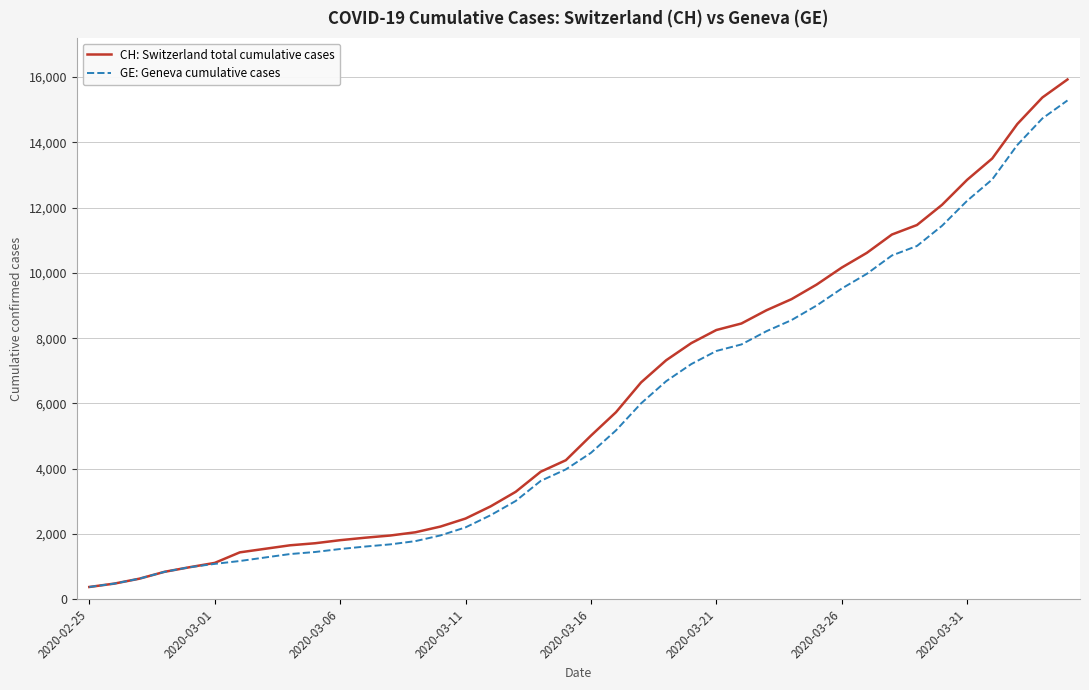

What is the maximum value shown in the chart?

15926